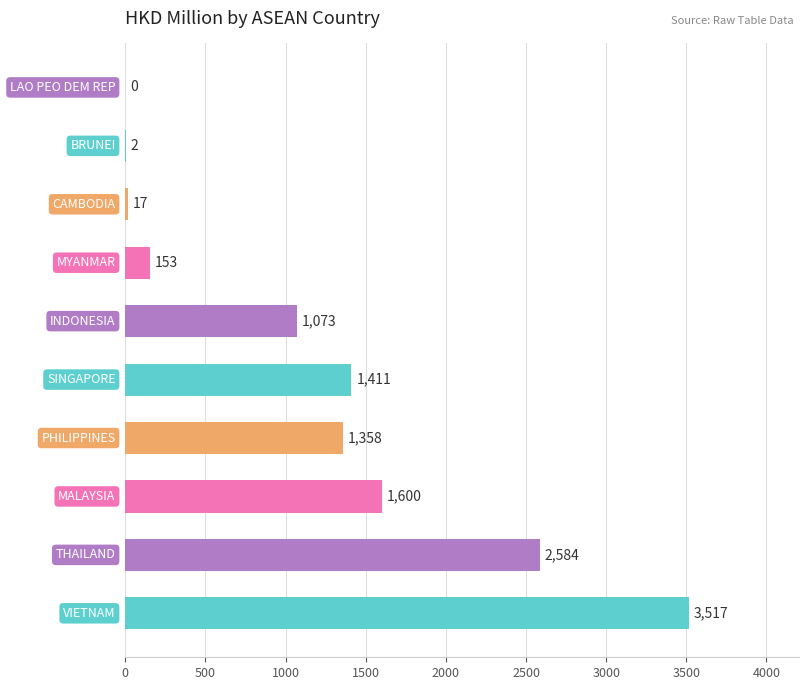

What is the maximum value shown in the chart?

3516.7